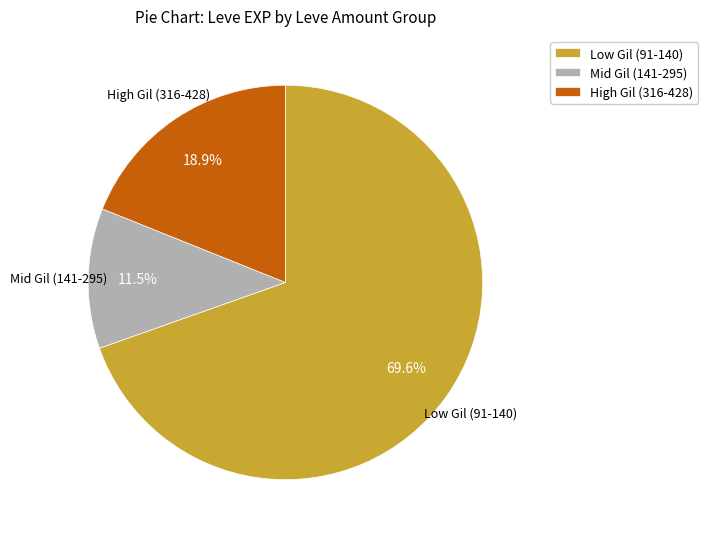

What portion of the pie excludes Low Gil (91-140)?

30.4%